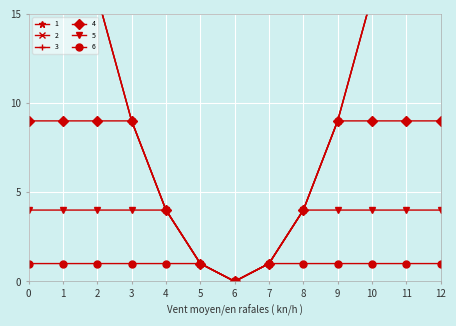

What is the difference between the second highest and second lowest values in the 1 series?

35